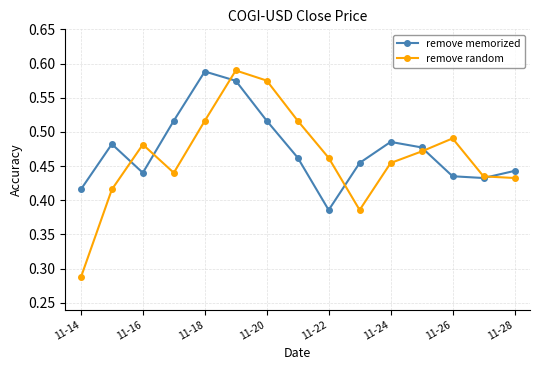

Count the remove memorized values in the range 0 to 1.

15